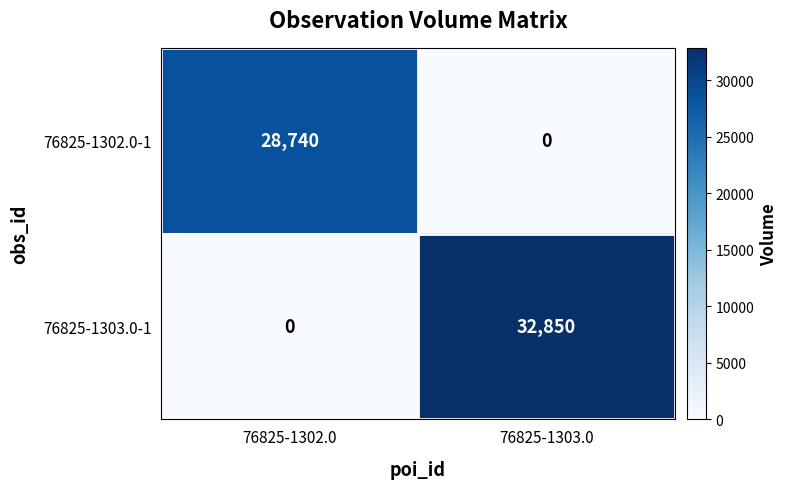

Reading left to right, transcribe all the data shown in this chart.

76825-1302.0-1: 28740	0
76825-1303.0-1: 0	32850